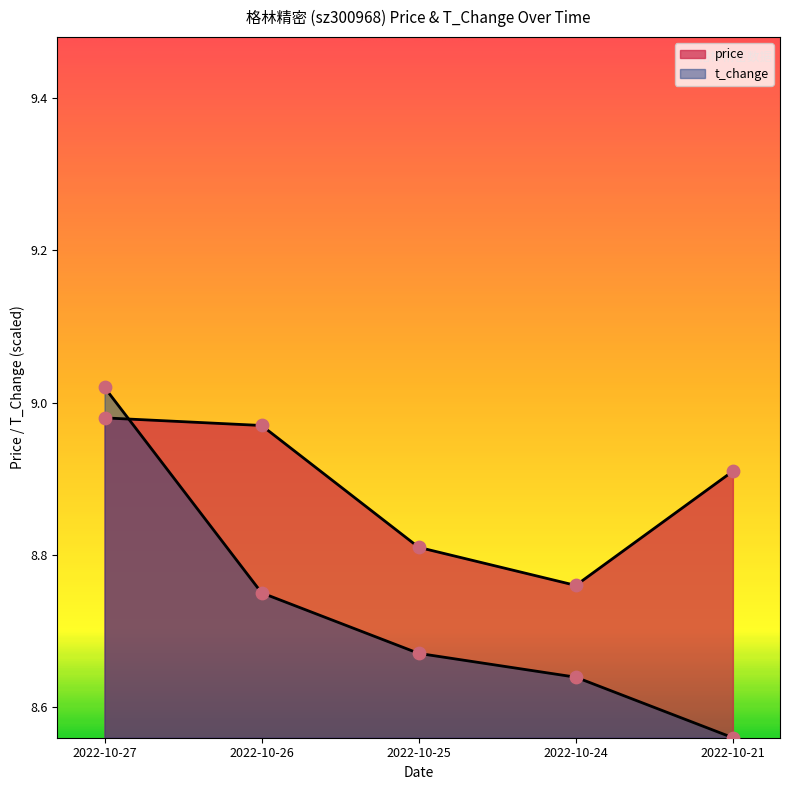

At which category is the sum across all series the highest?

2022-10-27